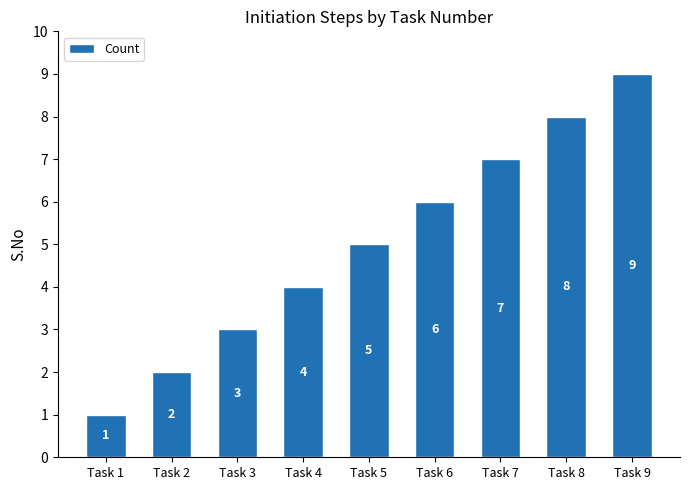

Reading left to right, list all the values displayed in this chart.

1	2	3	4	5	6	7	8	9